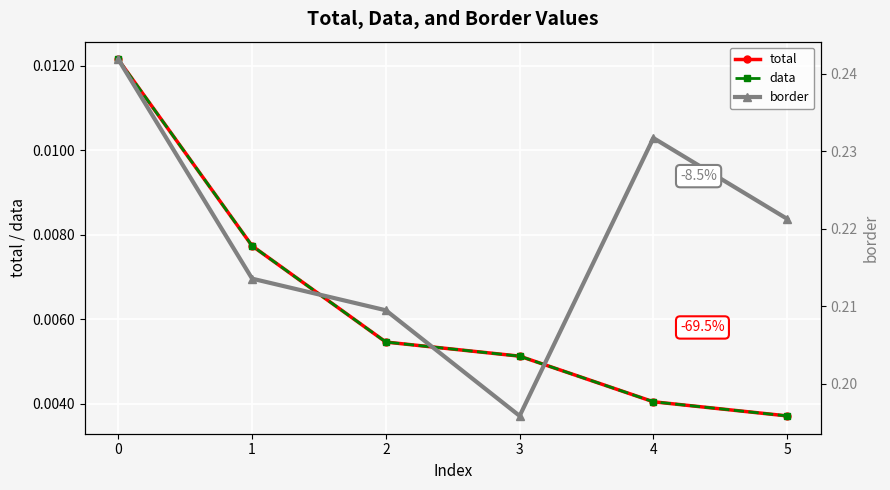

Between 3 and 4, which series saw the biggest shift?

border